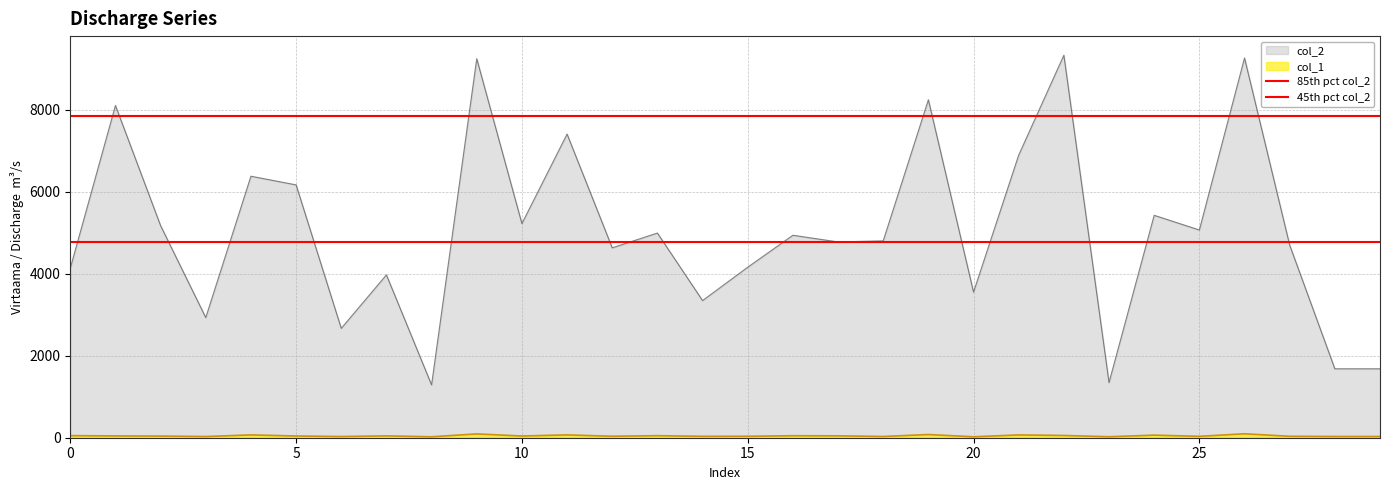

The 85th pct col_2 series shows 13061.5 at 0. True or false?

False